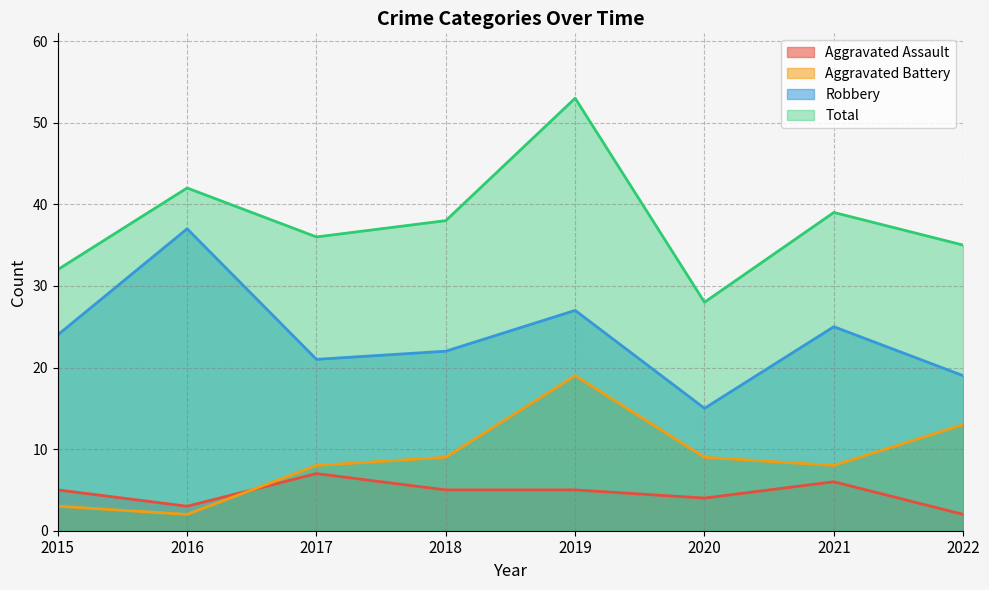

Where is Total nearest to the value 40?

2021